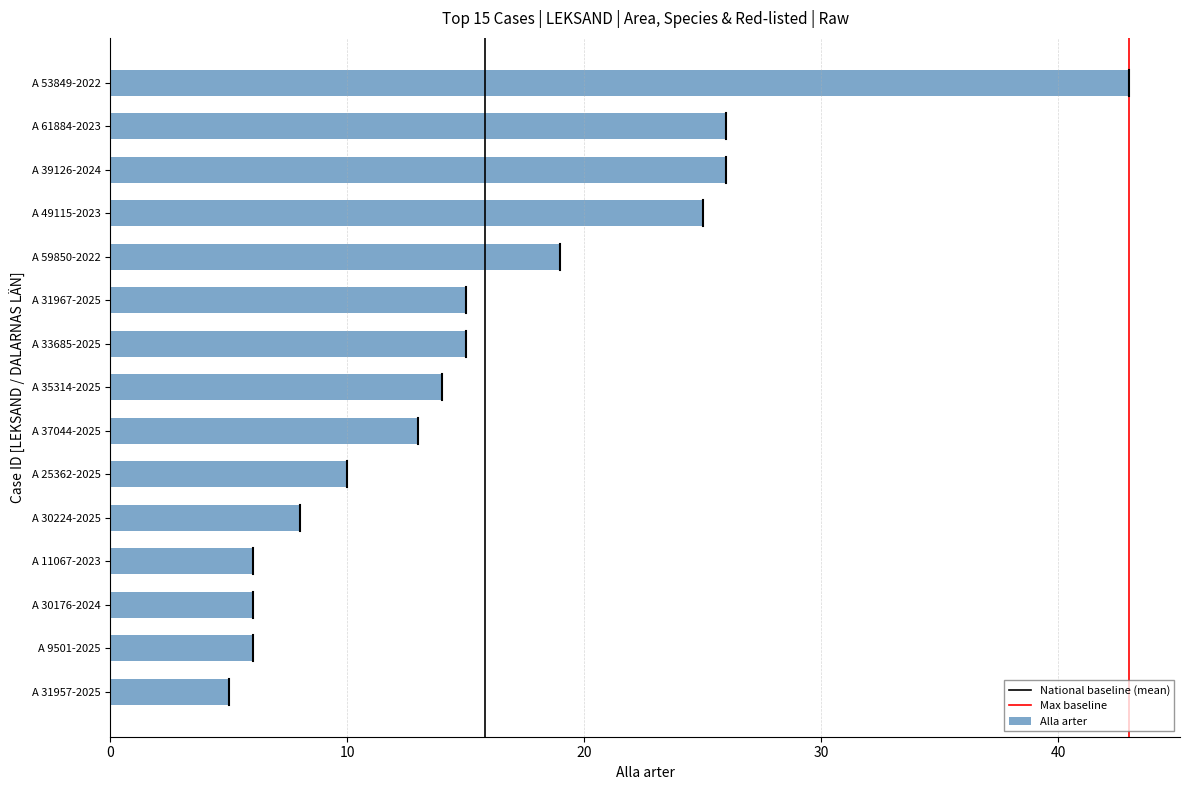

How many distinct data groups are displayed?

1